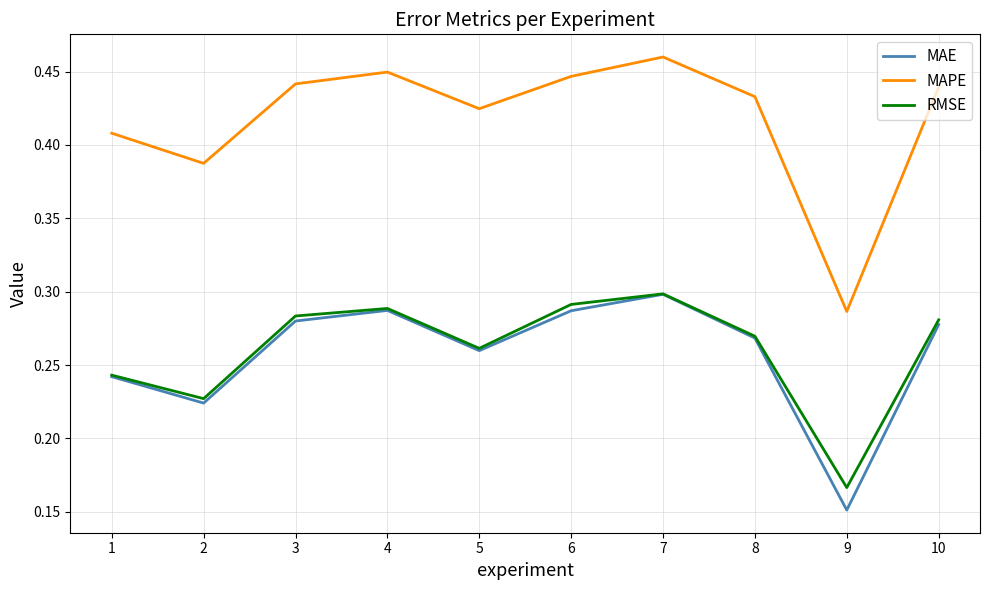

In RMSE, how many points are higher than both neighbors (excluding endpoints)?

2